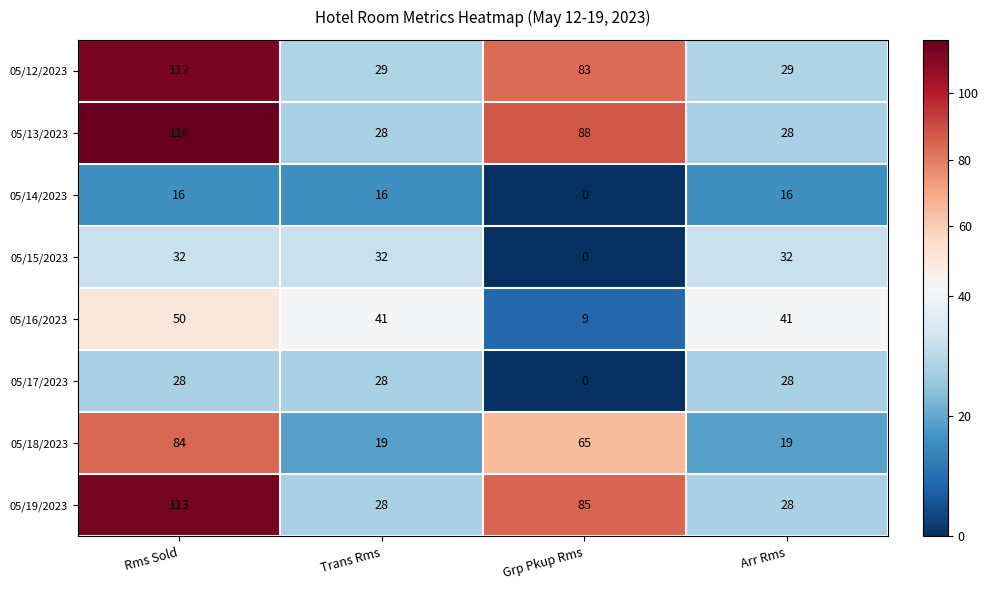

What is the sum of the 05/15/2023 values at Arr Rms and Rms Sold?

64